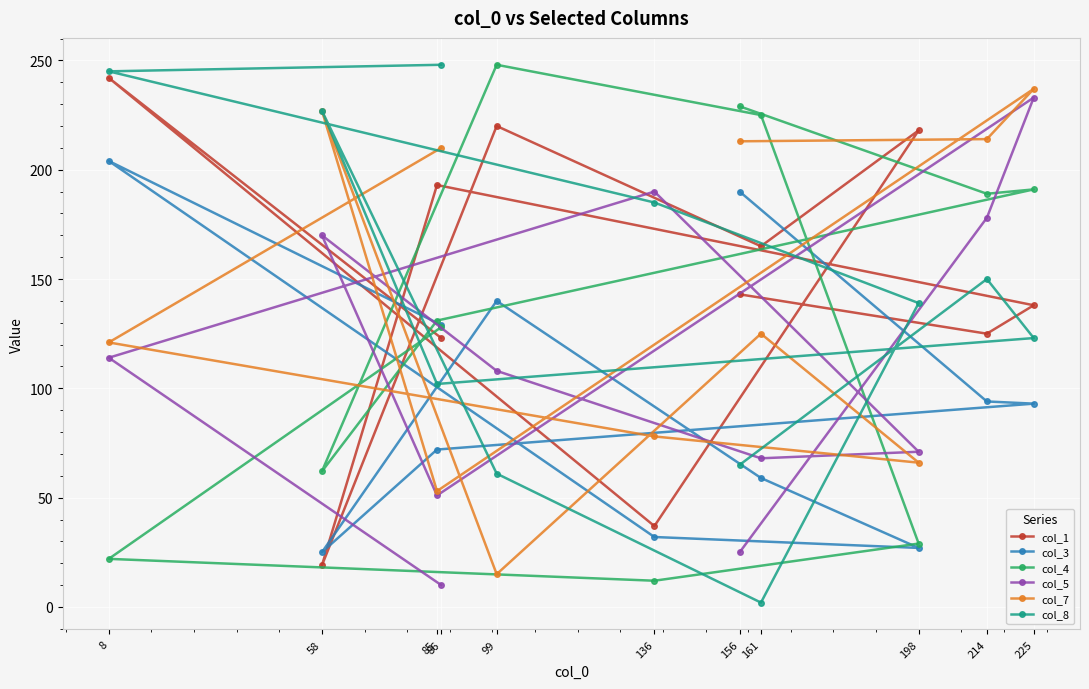

How many lines are shown in the chart?

6